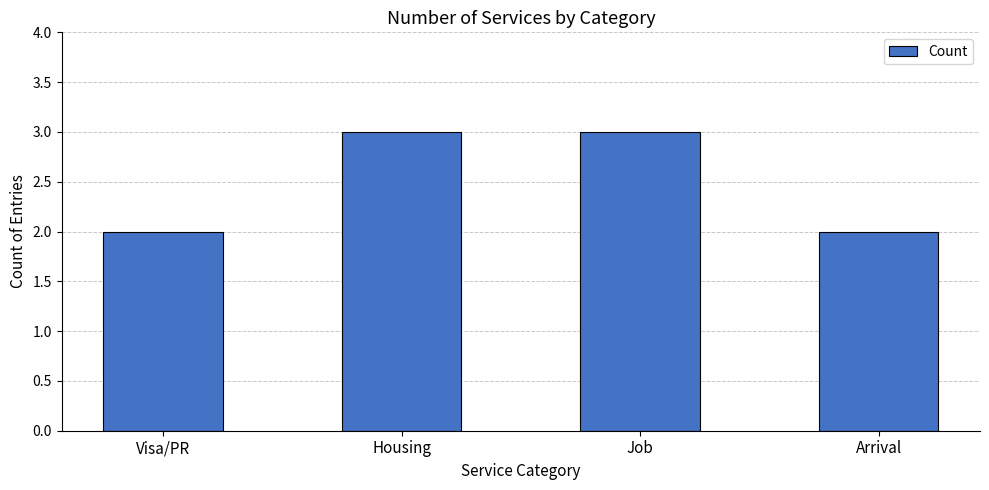

What is the label of the 3rd bar from the left?

Job